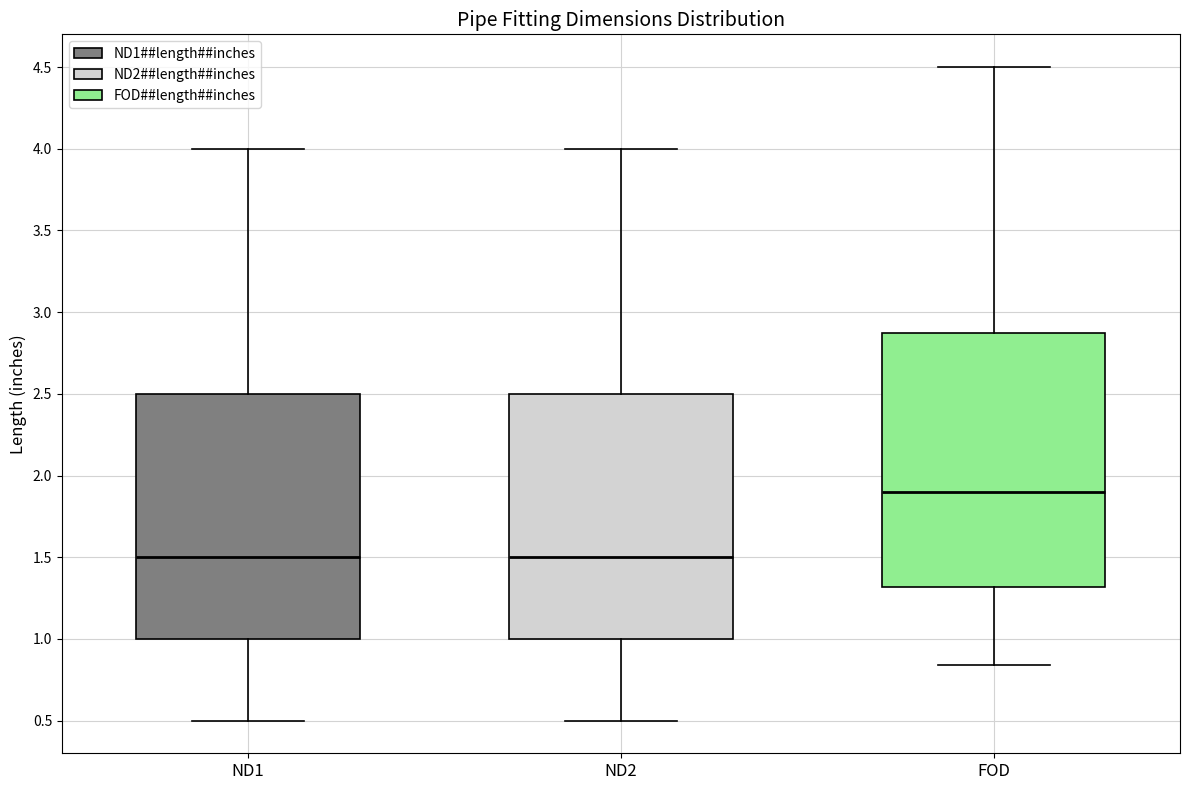

Reading left to right, transcribe this box plot: for each box, give where its median line is, the range the box spans, and where its two whiskers end, as read against the y-axis. The values are not printed on the chart, so give them approximately, as read against the axis.

ND1: median 1.50, box 1.00 to 2.50, whiskers 0.50 to 4.00
ND2: median 1.50, box 1.00 to 2.50, whiskers 0.50 to 4.00
FOD: median 1.90, box 1.30 to 2.90, whiskers 0.85 to 4.50